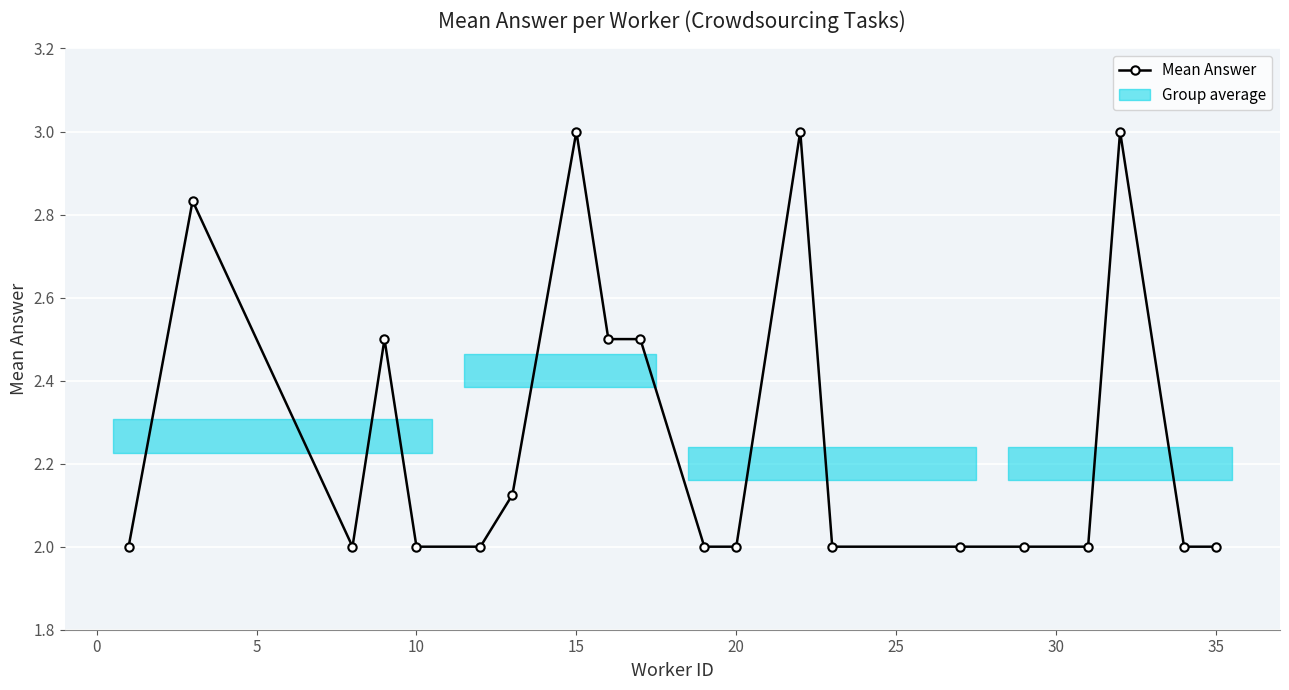

What is the greatest value displayed?

3.0